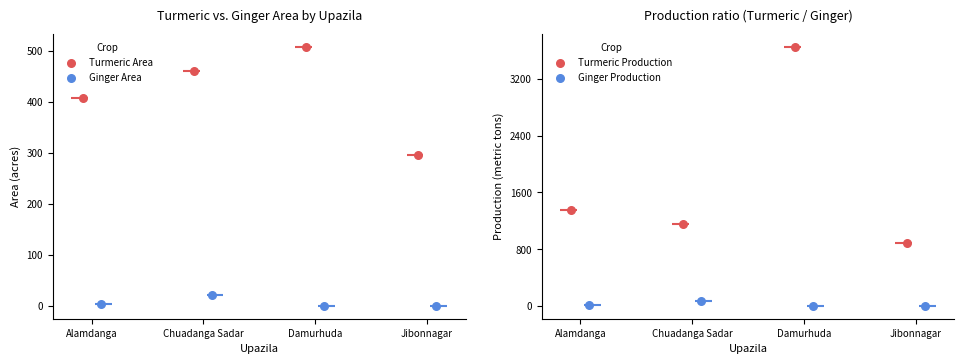

At which category is the sum across all series the highest?

Damurhuda